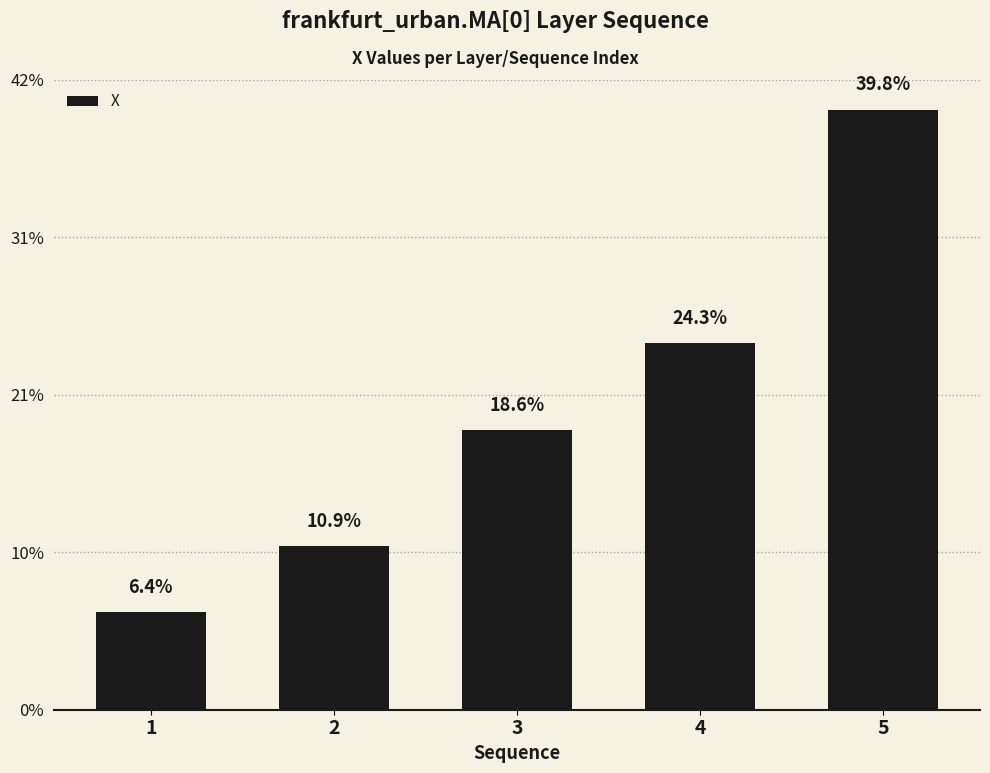

True or false: the data shows 14.7 at 1.

False